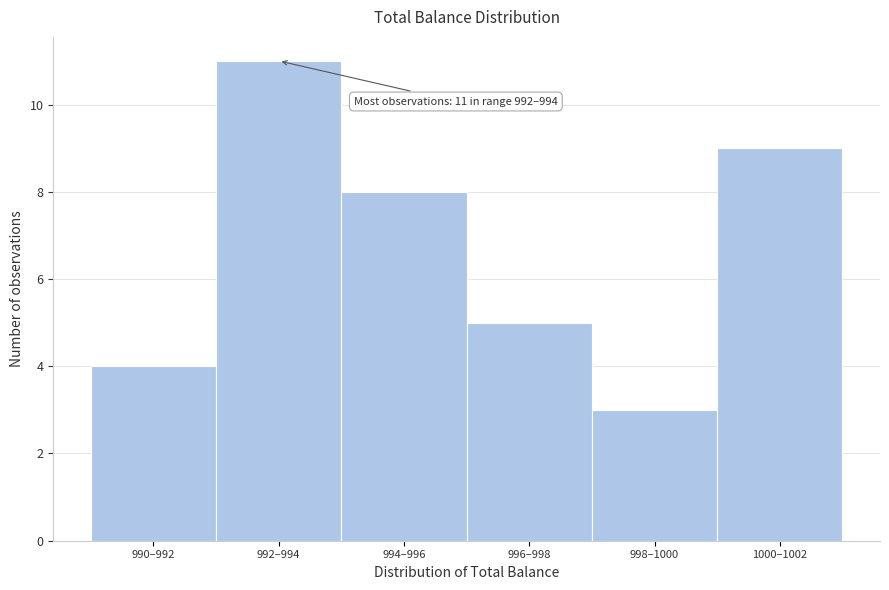

Reading left to right, what are all the values shown in this chart?

990–992=4	992–994=11	994–996=8	996–998=5	998–1000=3	1000–1002=9